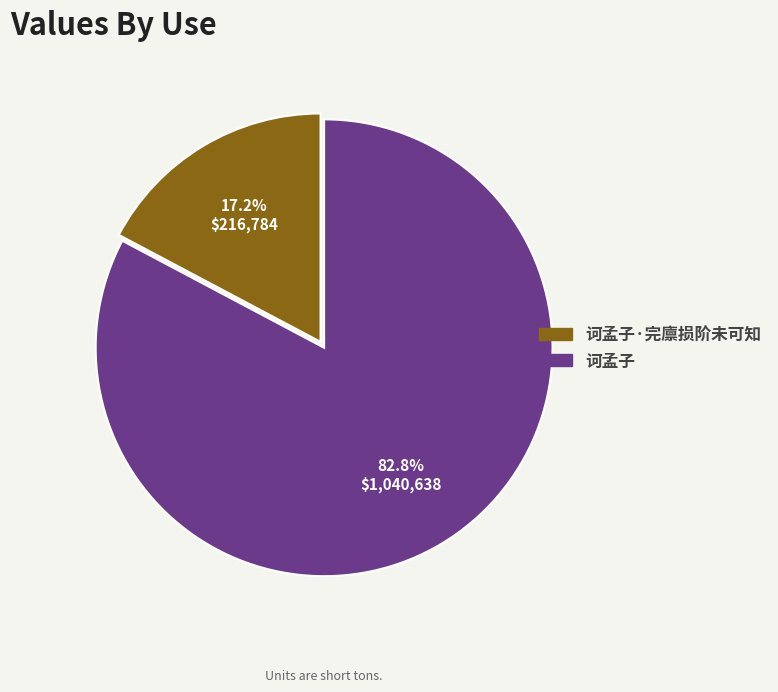

Is there any slice that represents more than half of the pie?

Yes